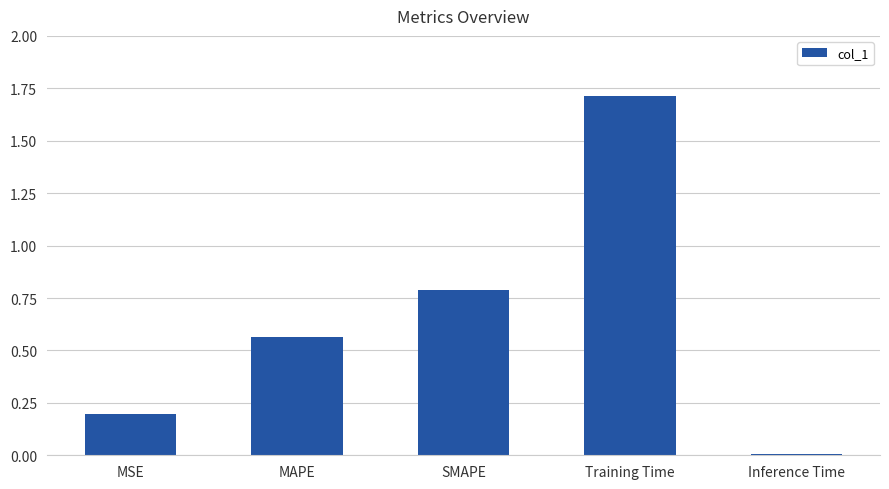

Is it true that the value at Training Time is 1.7?

True